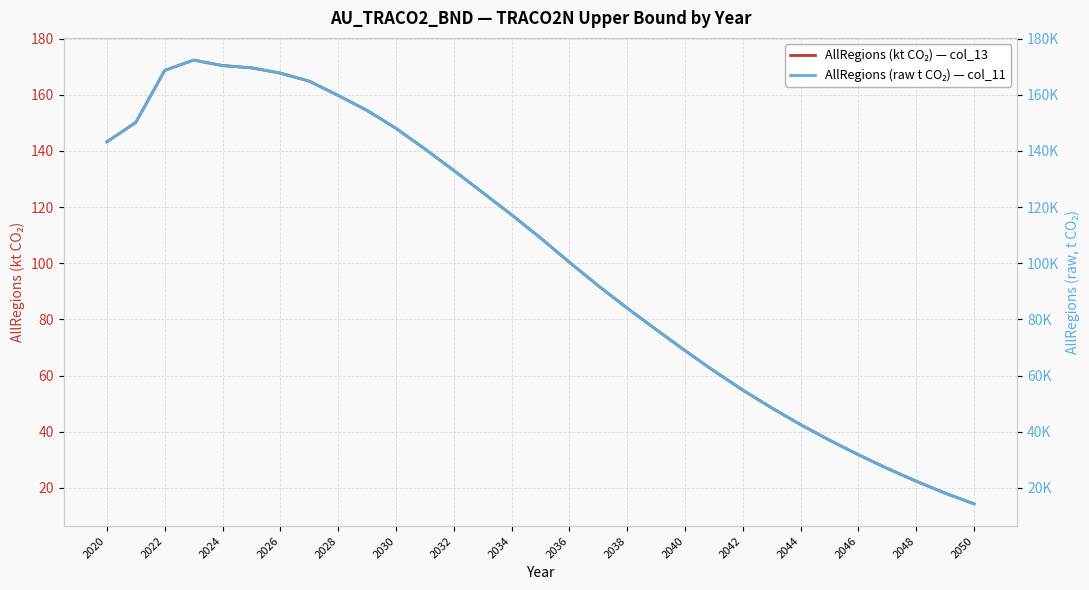

Reading left to right, transcribe all the data shown in this chart.

AllRegions (kt CO₂) — col_13: 143.2	150.1	168.7	172.3	170.4	169.6	167.7	164.8	159.7	154.4	148.0	140.7	133.0	125.1	117.2	109.0	100.3	92.0	84.0	76.4	68.9	61.6	54.8	48.5	42.5	37.0	31.8	26.9	22.4	18.1	14.3
AllRegions (raw t CO₂) — col_11: 143220.2	150114.7	168650.9	172329.8	170380.0	169566.1	167681.3	164823.3	159734.0	154409.2	148034.7	140688.1	133032.8	125138.3	117246.2	108998.4	100335.8	91954.5	83997.4	76378.1	68868.4	61641.2	54799.1	48456.8	42492.1	36967.3	31780.9	26895.0	22352.5	18094.8	14297.9